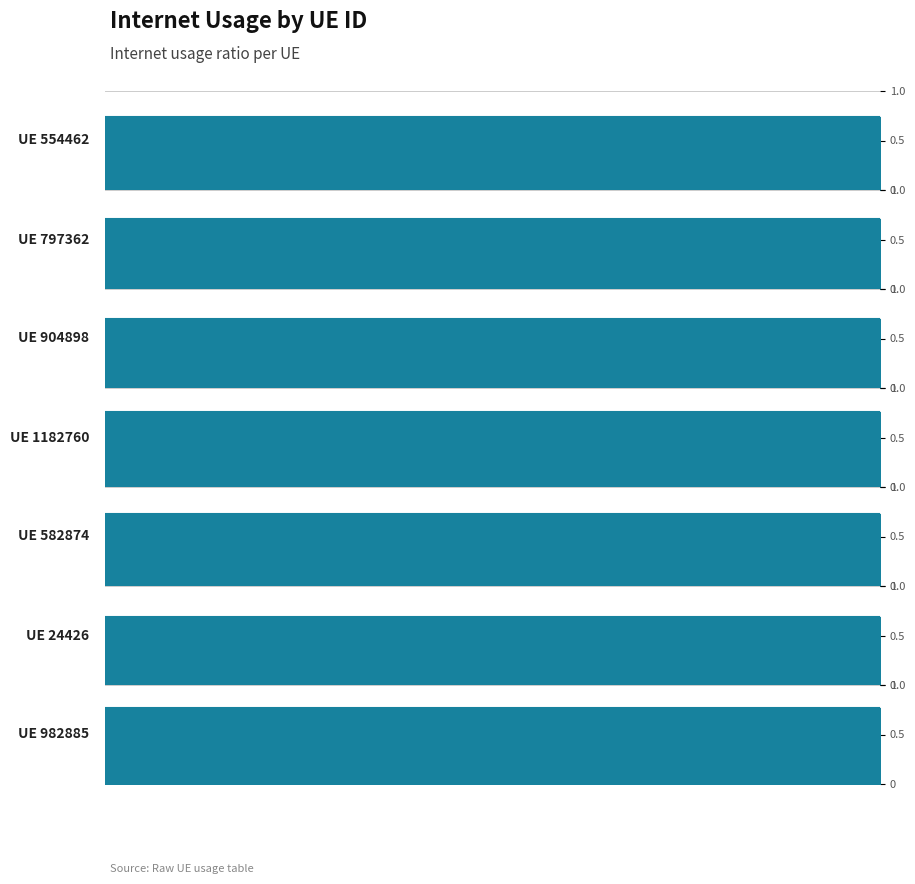

How many interior local peaks (higher than both neighbors) does the data have?

1